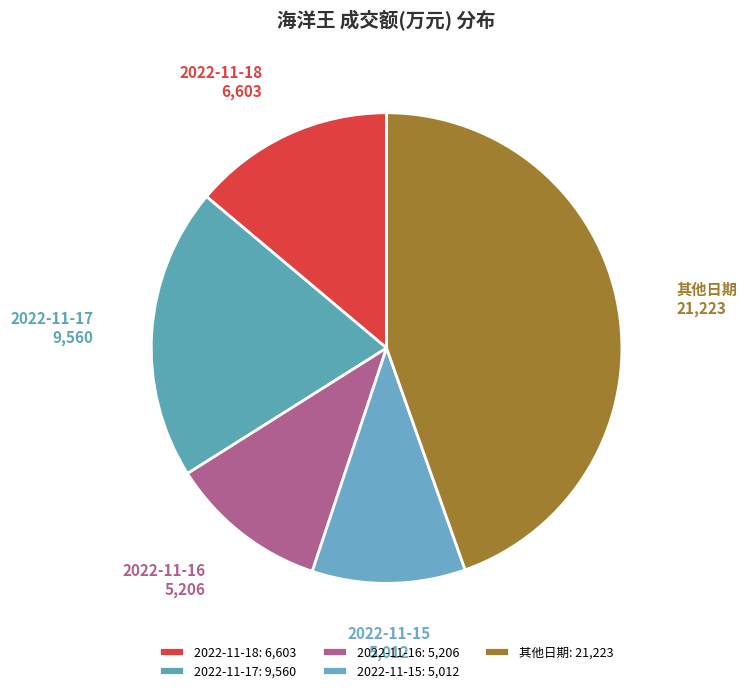

Is it true that 2022-11-15 is 19% of the pie?

False